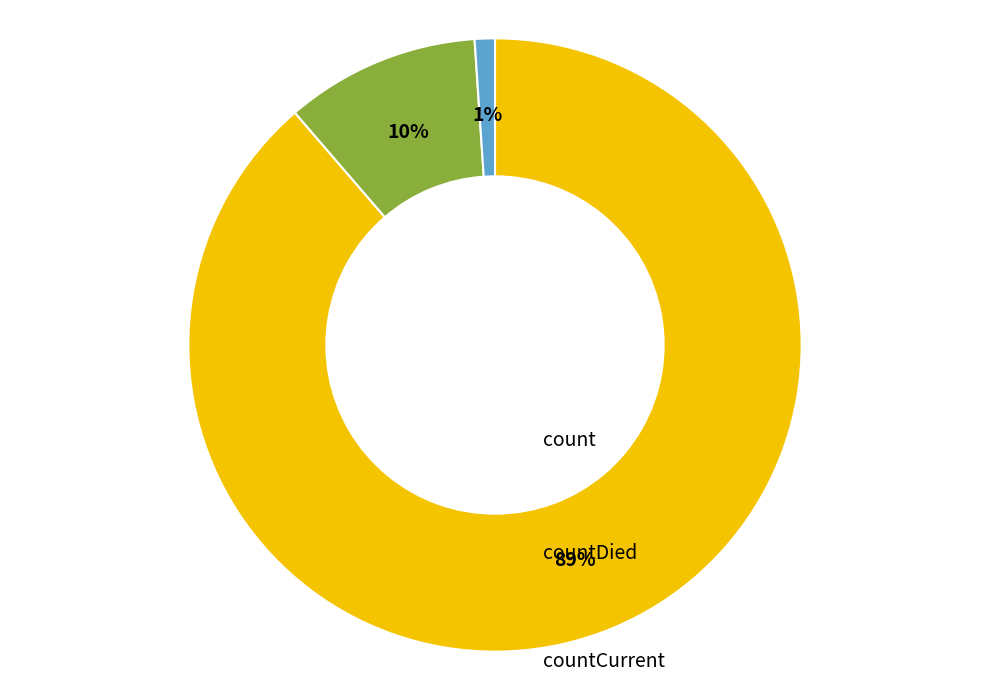

Which category has the smallest portion of the pie?

countCurrent